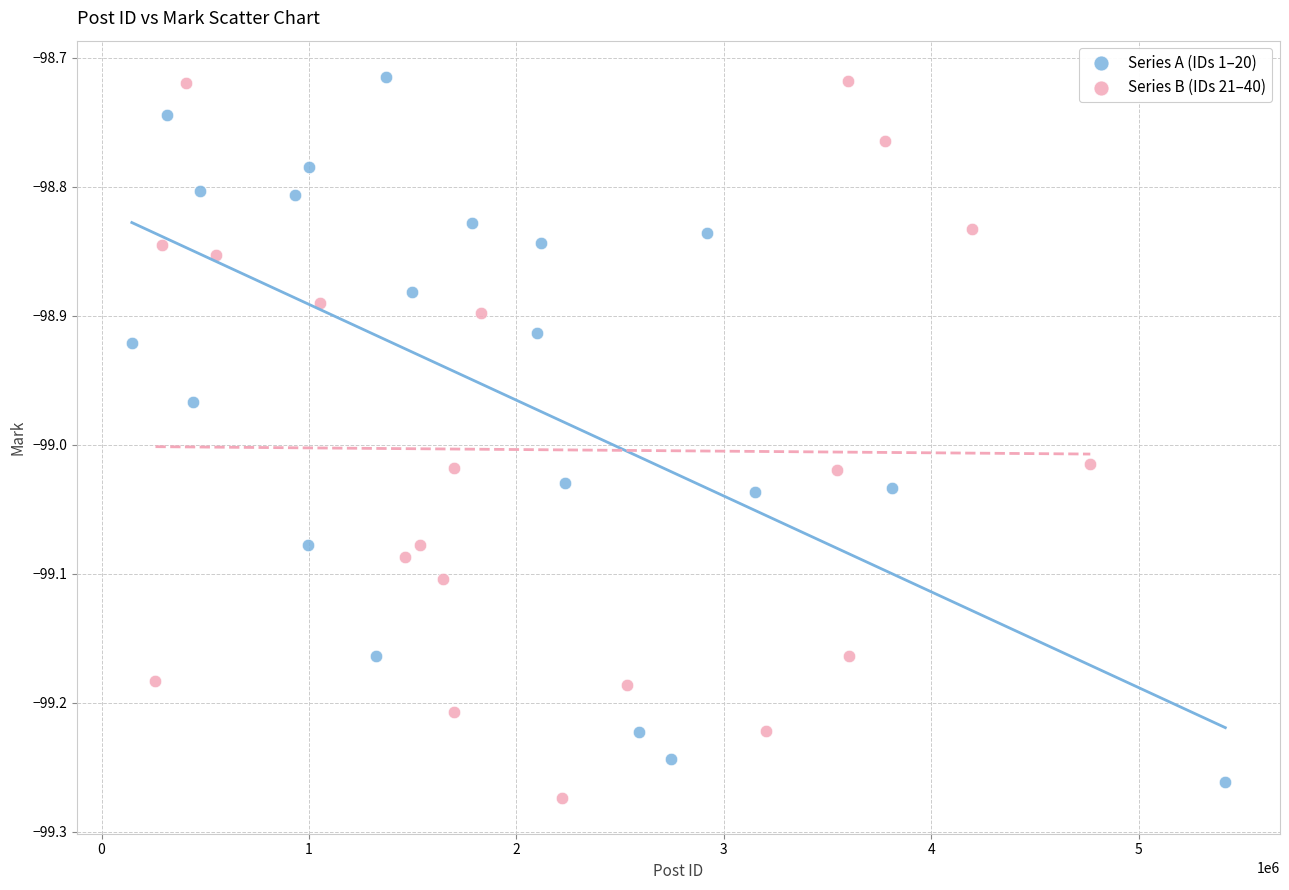

What are all the series names shown in the legend?

Series A (IDs 1–20), Series B (IDs 21–40)